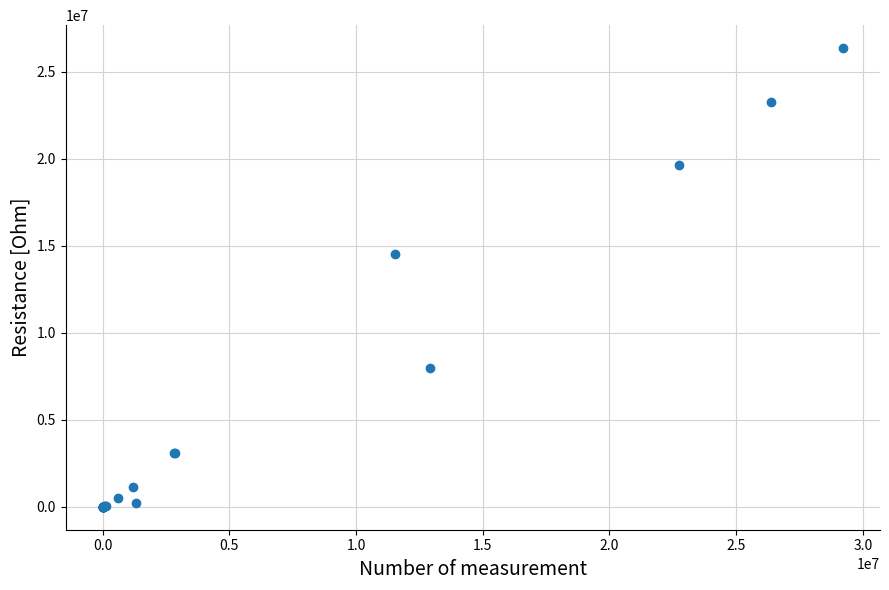

What Y value in the scatter plot is closest to 13173785?

14536542.5